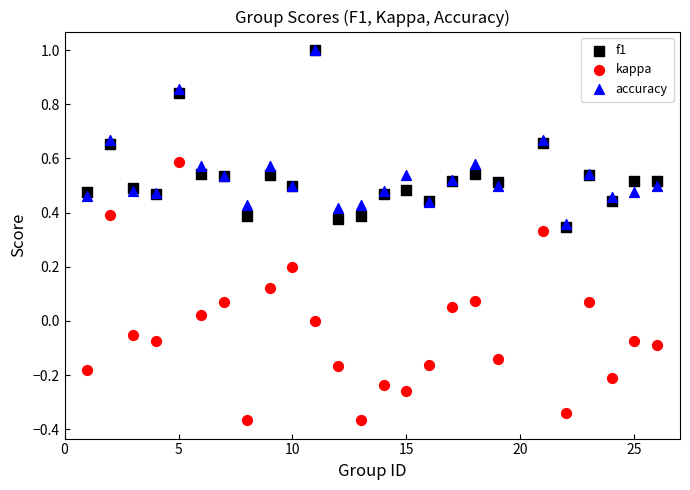

What are all the series names shown in the legend?

f1, kappa, accuracy